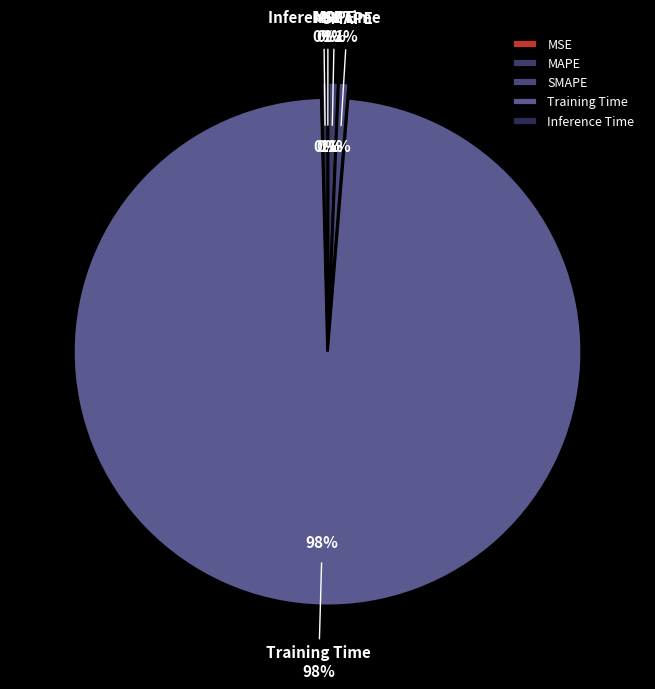

How many slices are in this pie chart?

5